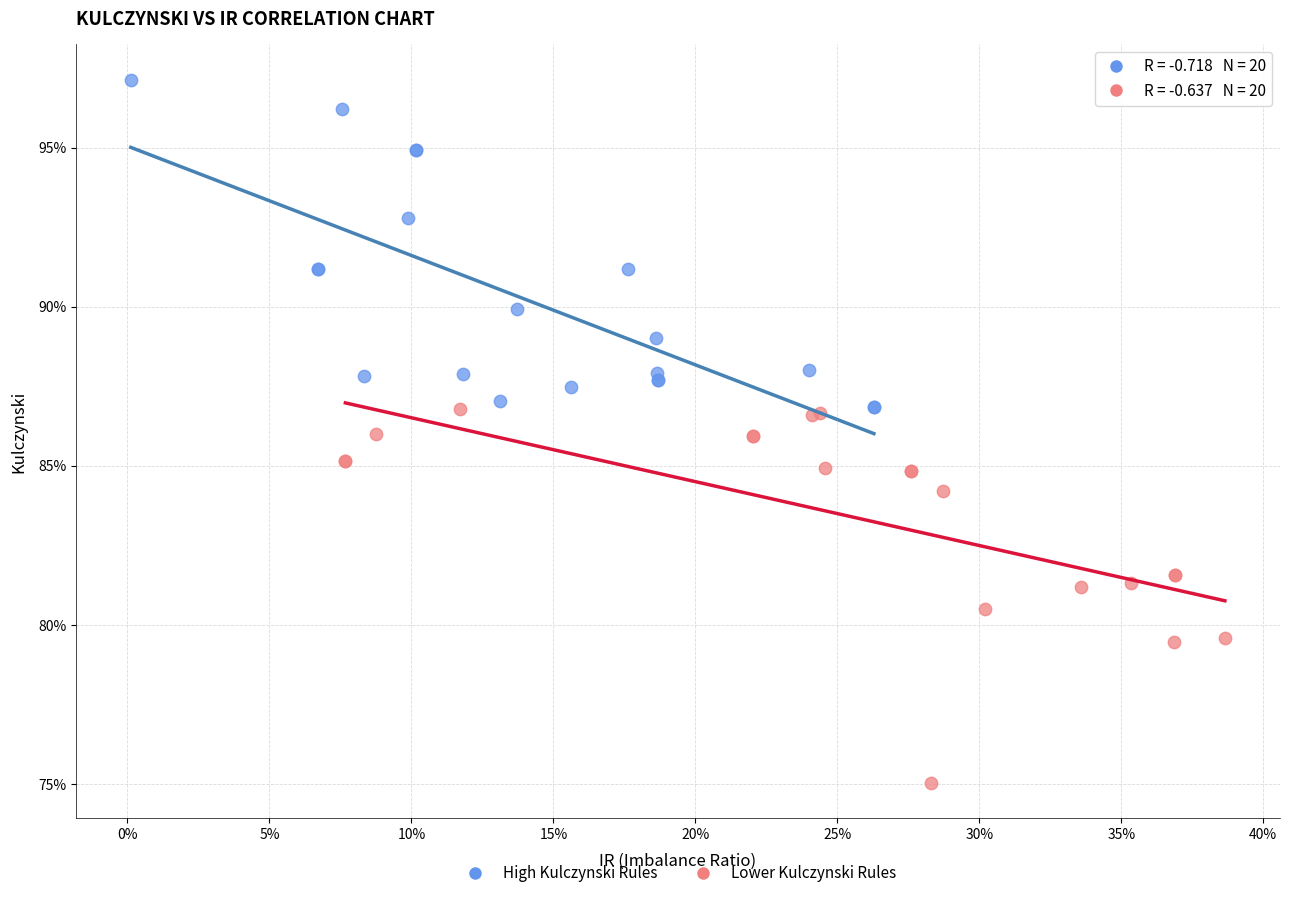

Which series has the largest Y range (max minus min)?

Lower Kulczynski Rules